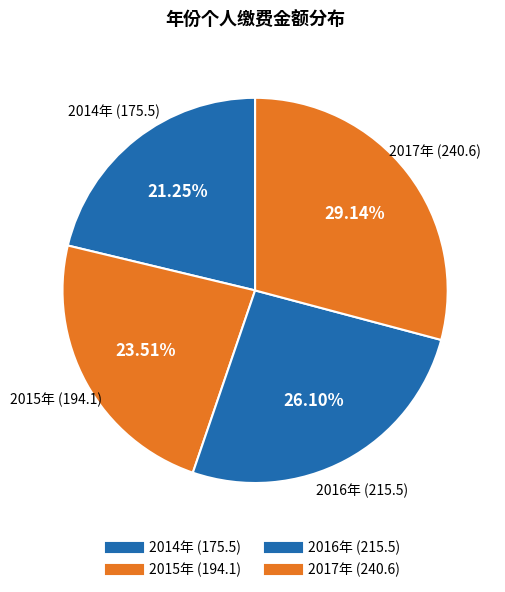

Is there a majority slice in this chart?

No